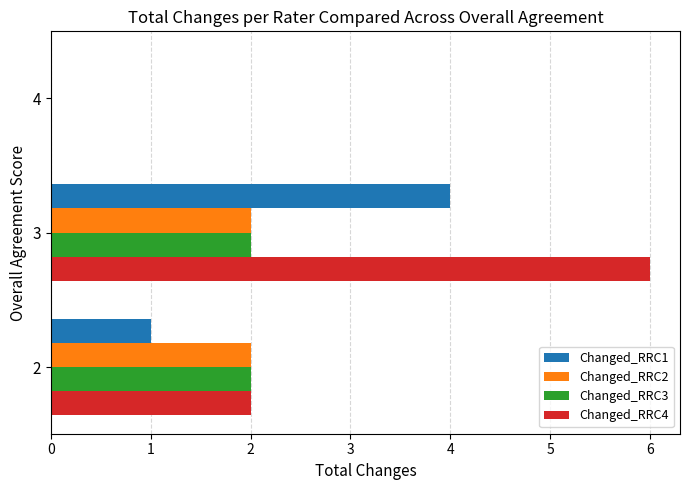

Which series has the largest total across all categories?

Changed_RRC4